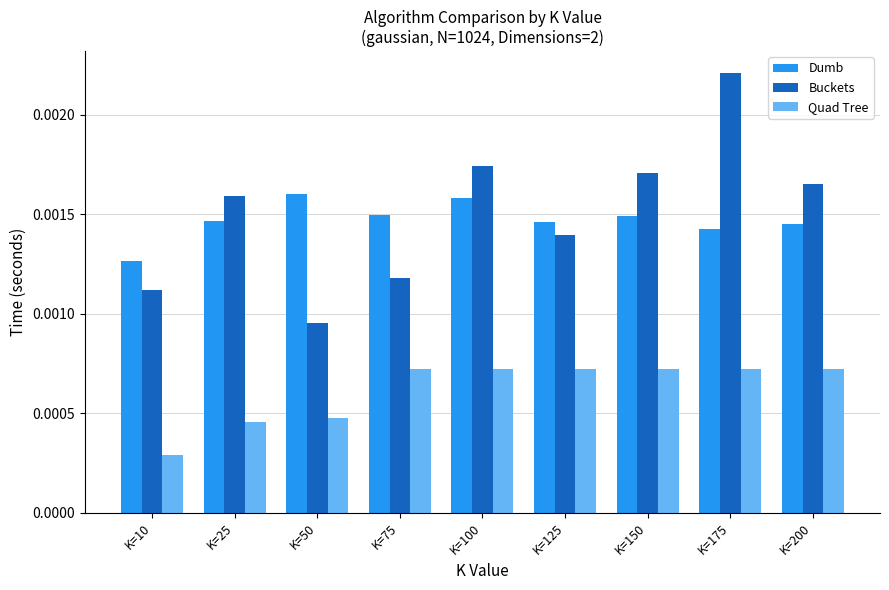

Which series changed the most between K=75 and K=125?

Buckets